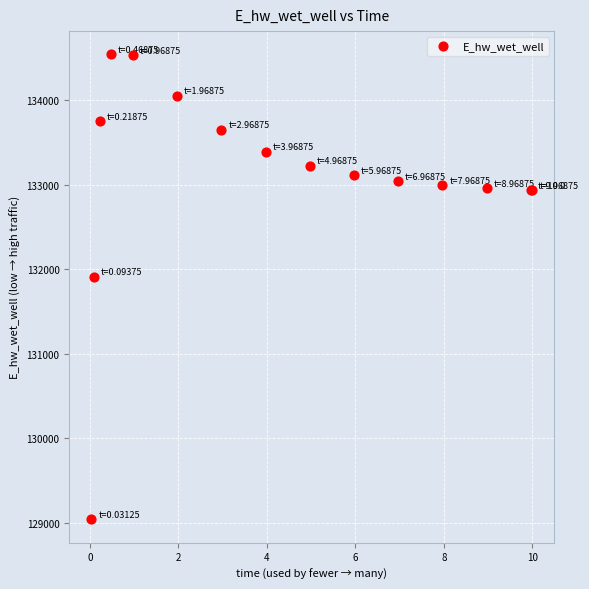

What Y value in the scatter plot is closest to 131788?

131908.0